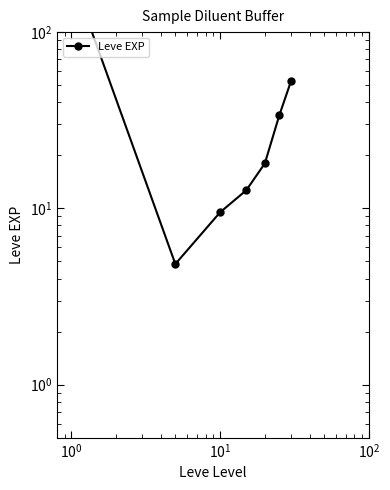

How many points are lower than both their immediate neighbors (excluding endpoints)?

1